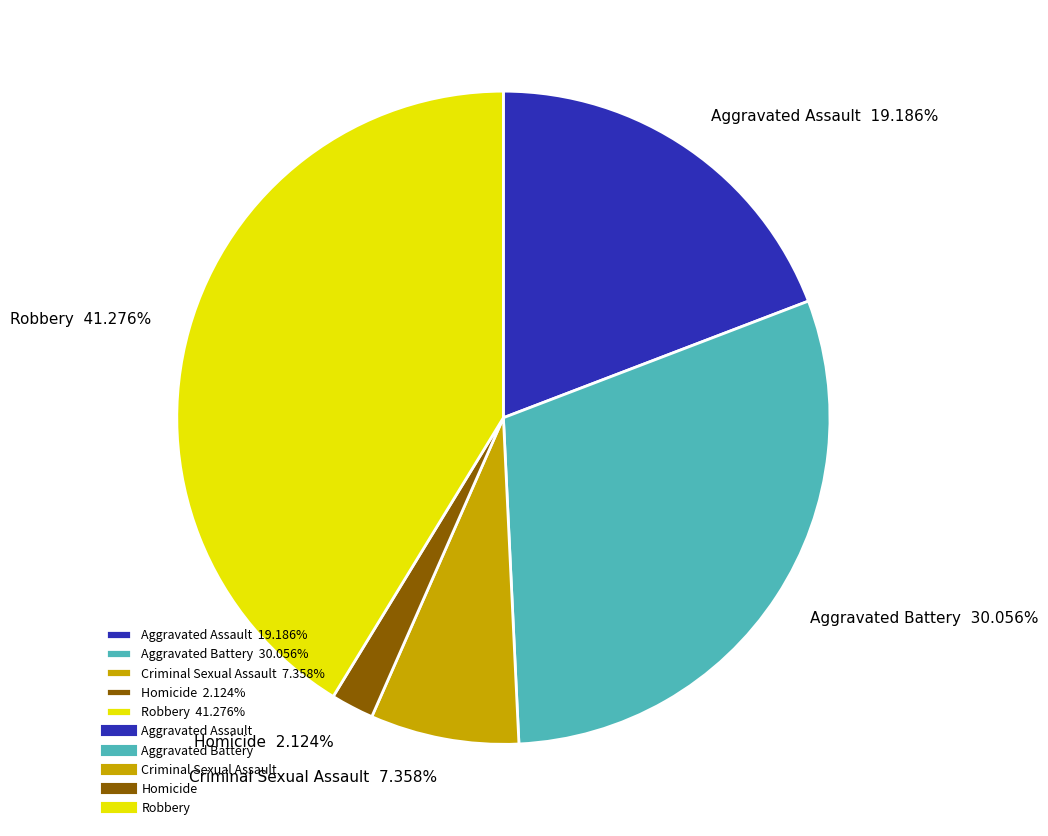

What percentage is the Homicide slice, to the nearest percent?

2%